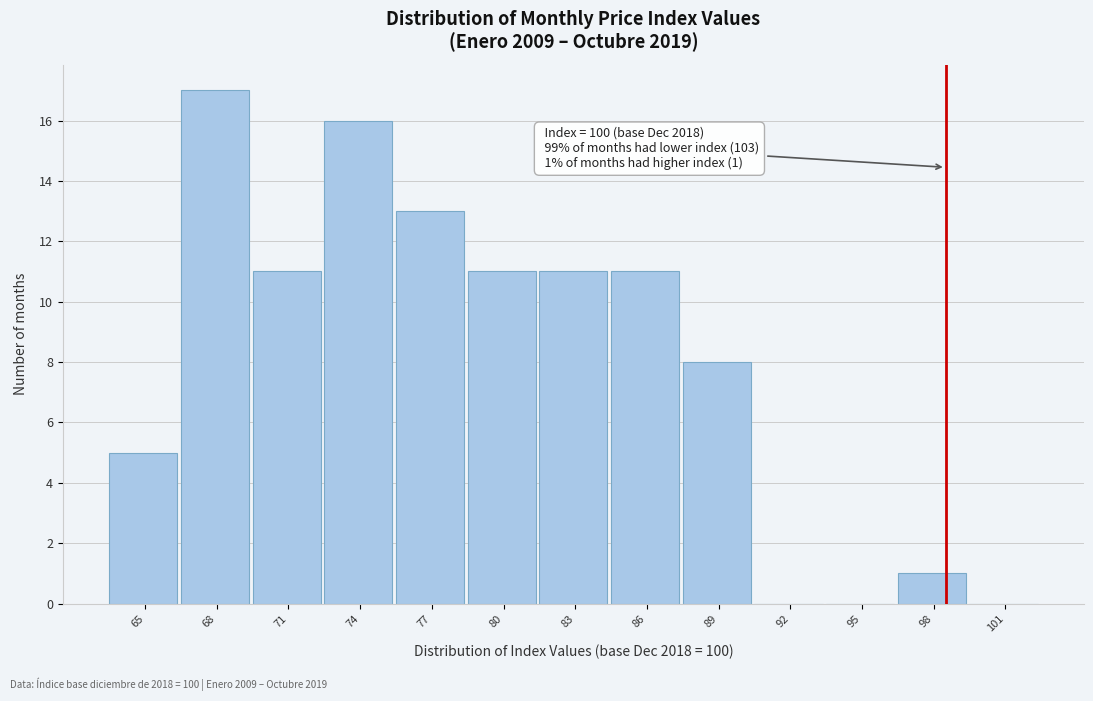

Reading right to left, extract all data points from this chart.

101=0	98=1	95=0	92=0	89=8	86=11	83=11	80=11	77=13	74=16	71=11	68=17	65=5